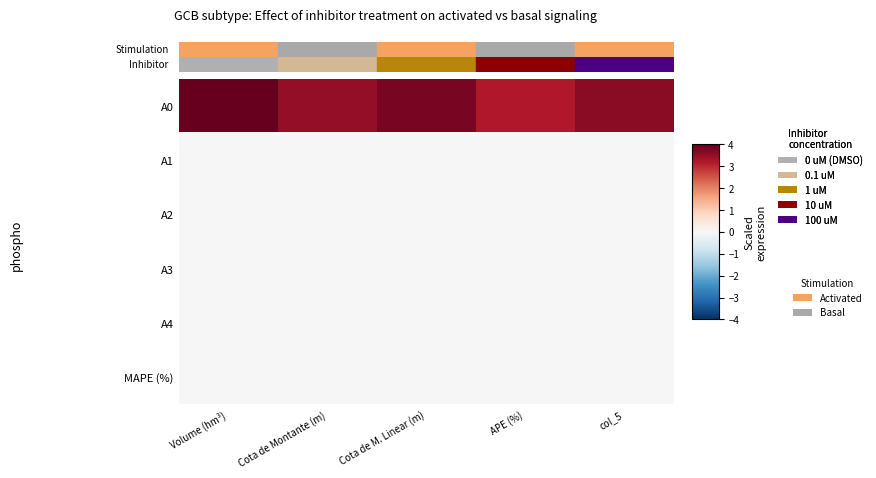

List the series in order of their peak value, lowest first.

A1, A2, A3, A4, MAPE (%), A0